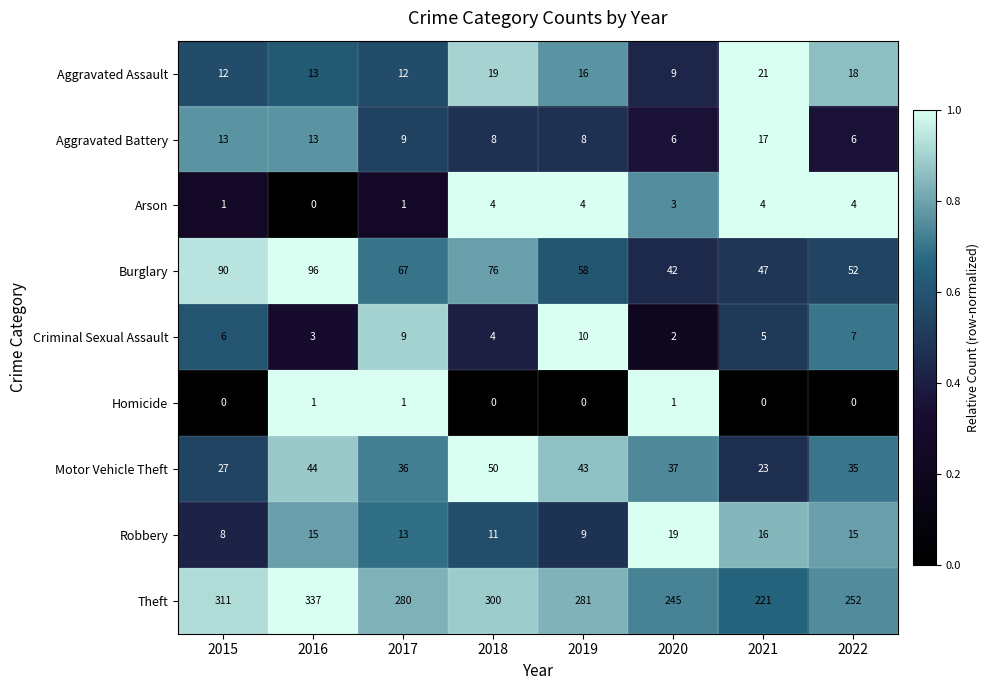

What is the minimum value for Aggravated Assault?

9